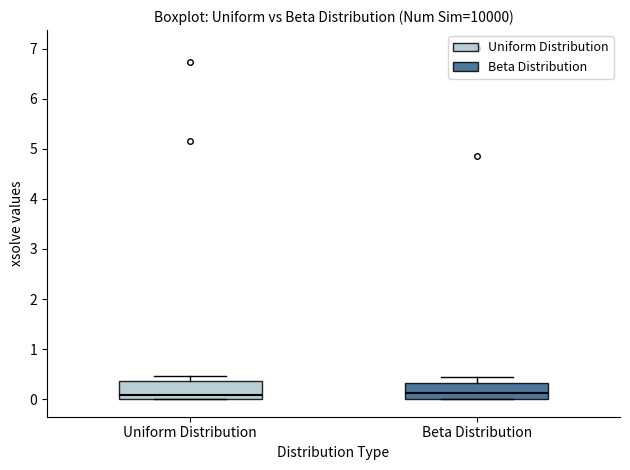

Where is the upper edge of the box for Uniform Distribution on the y-axis? The values are not printed on the chart, so give them approximately, as read against the axis.

0.4